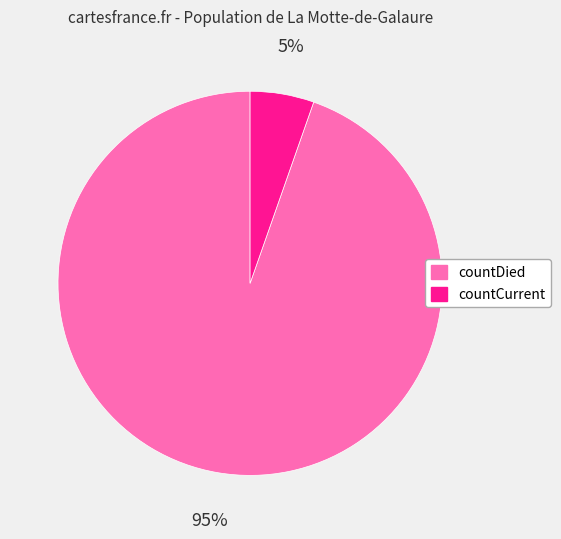

Do countDied and countCurrent together represent more than half of the pie?

Yes